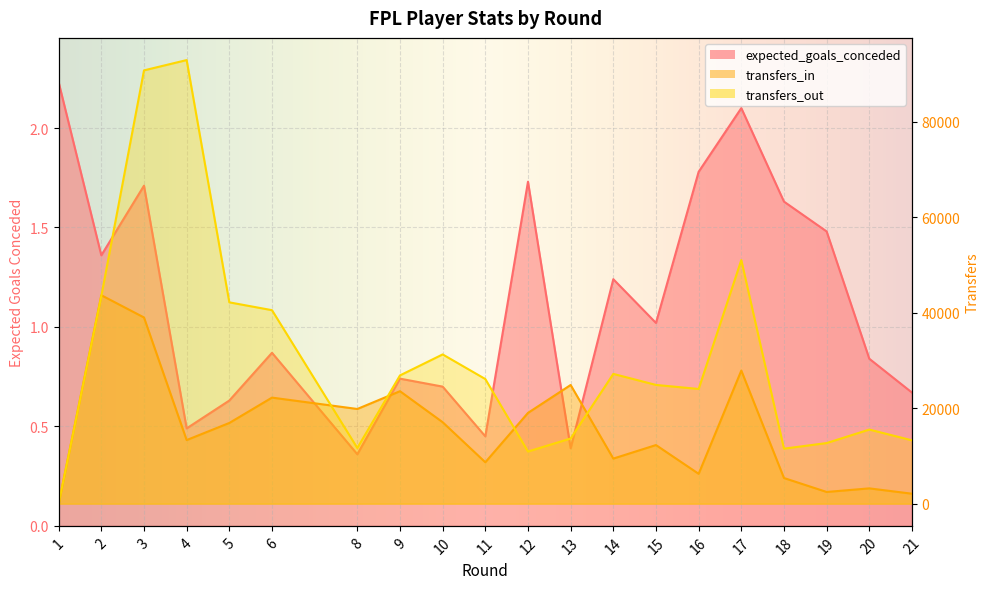

True or false: transfers_out and transfers_in intersect in this chart.

True